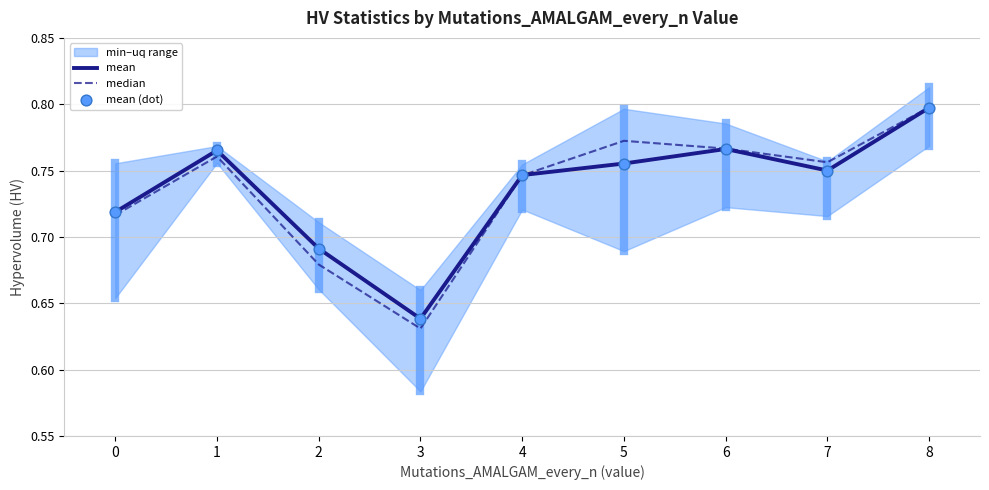

Which series has the largest total across all categories?

mean